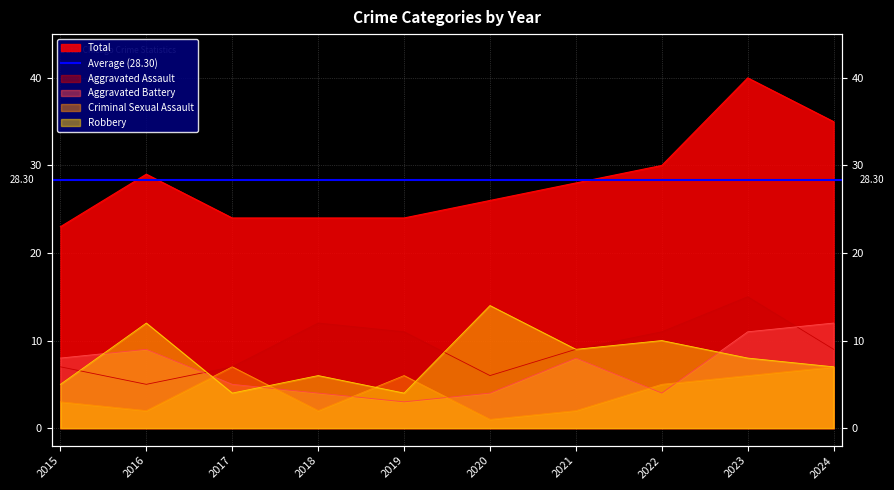

Is the value of Criminal Sexual Assault at 2018 greater than the value of Total at 2019?

No